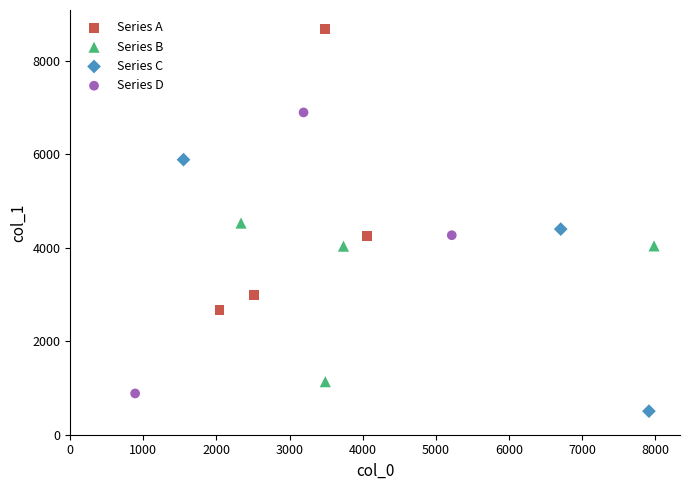

Which series reaches the minimum Y coordinate?

Series C